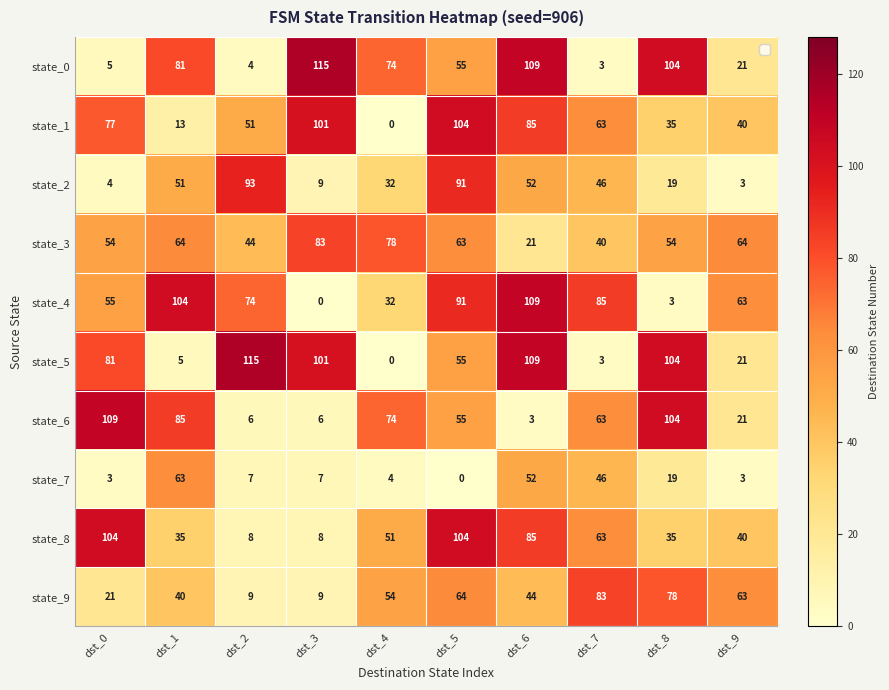

What is the maximum value for state_2?

93